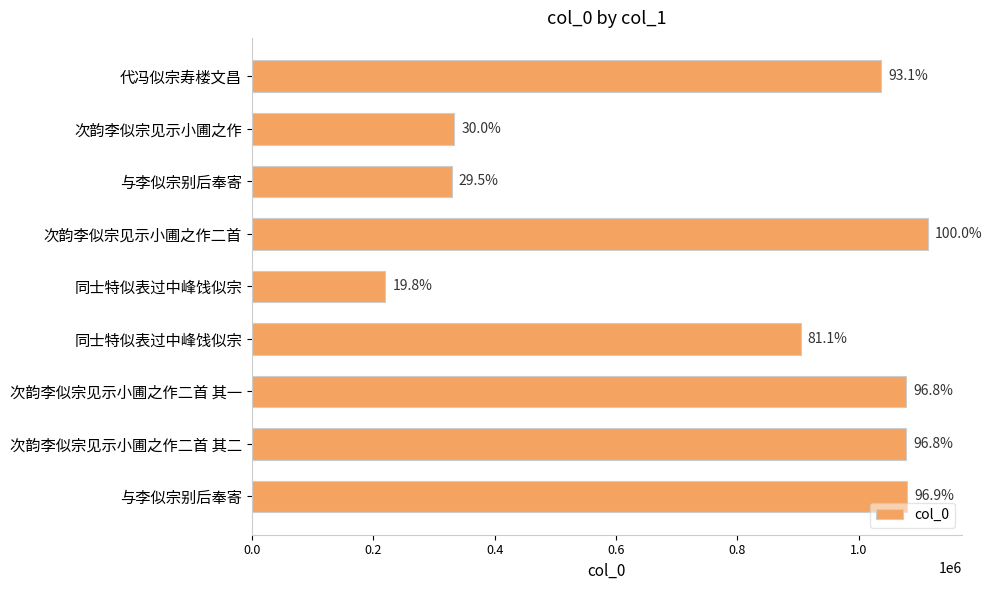

How many bars are there in total?

9